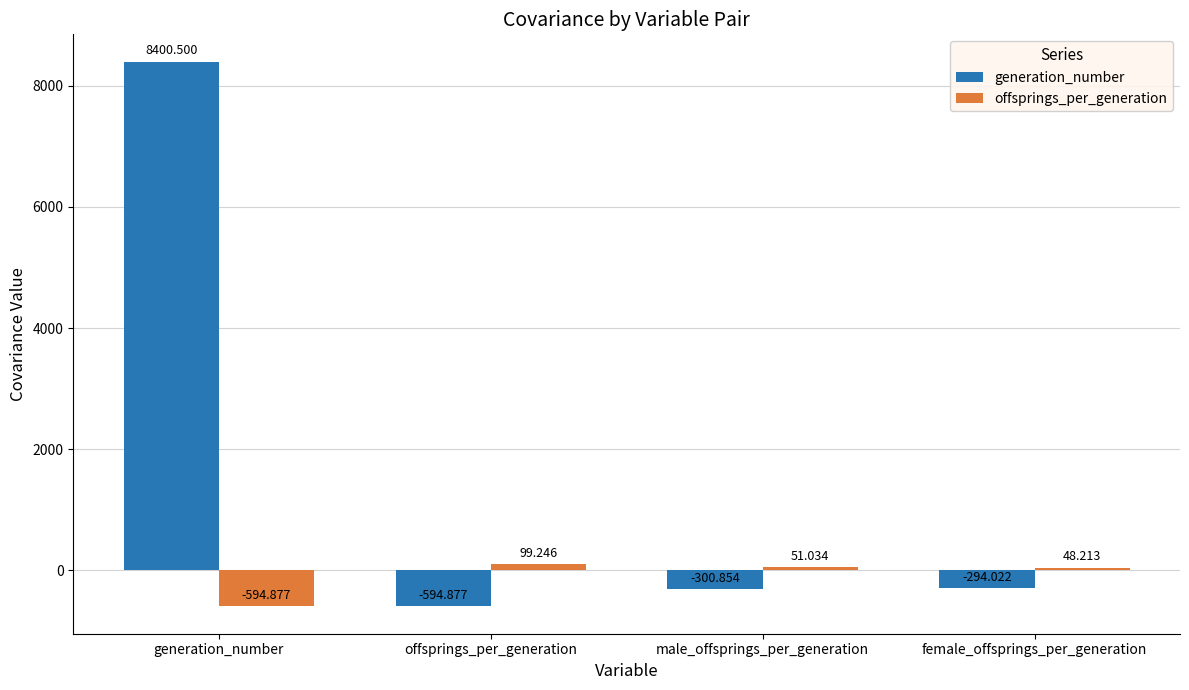

List the series in order of their peak value, lowest first.

offsprings_per_generation, generation_number